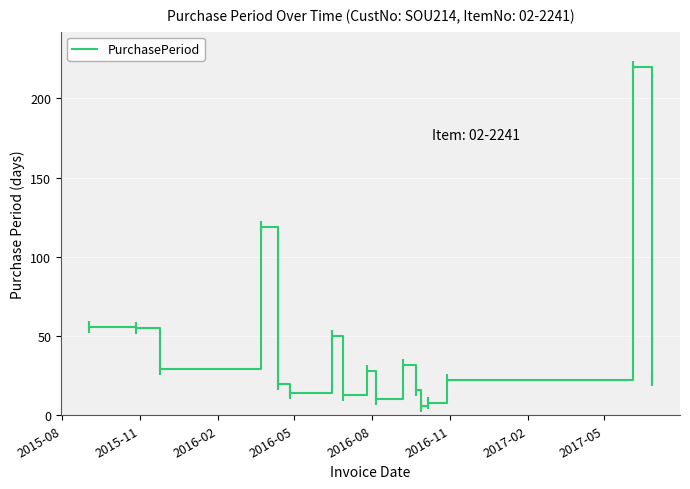

What is the maximum value shown in the chart?

220